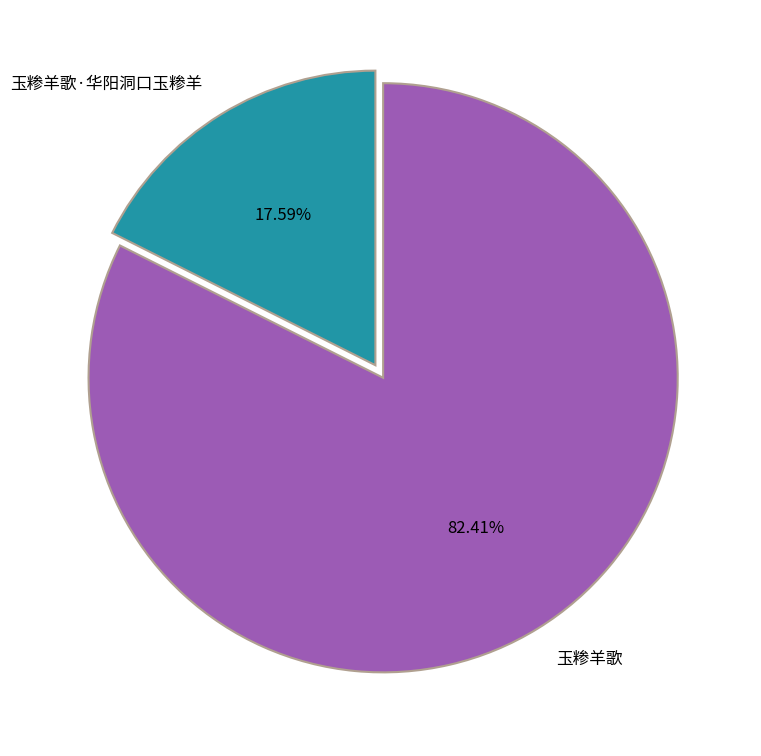

To the nearest percent, what is the difference between the 玉糁羊歌·华阳洞口玉糁羊 and 玉糁羊歌 slice percentages?

65%